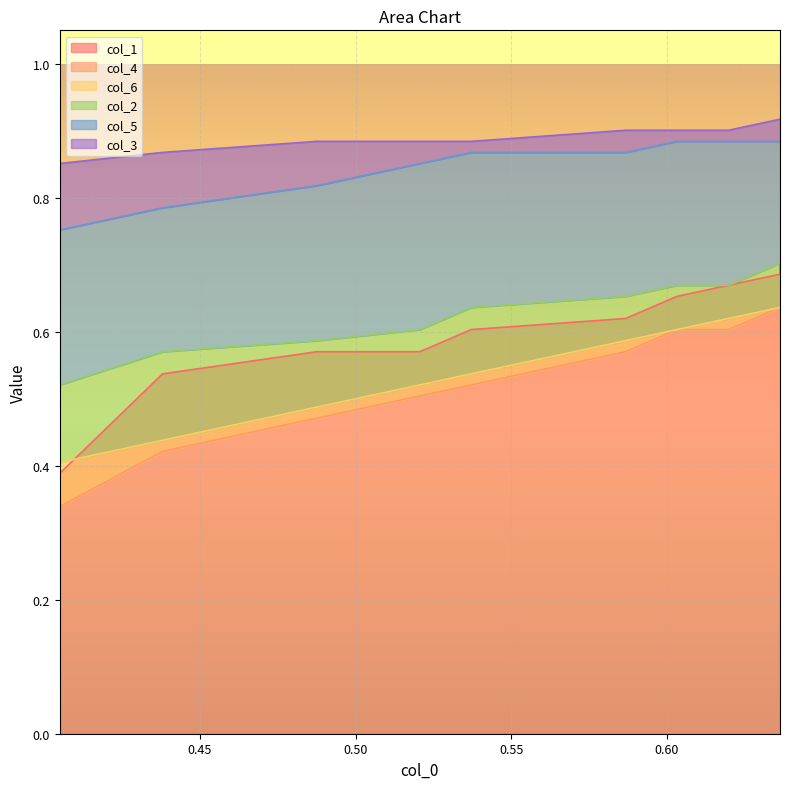

Count the number of data series in this chart.

6